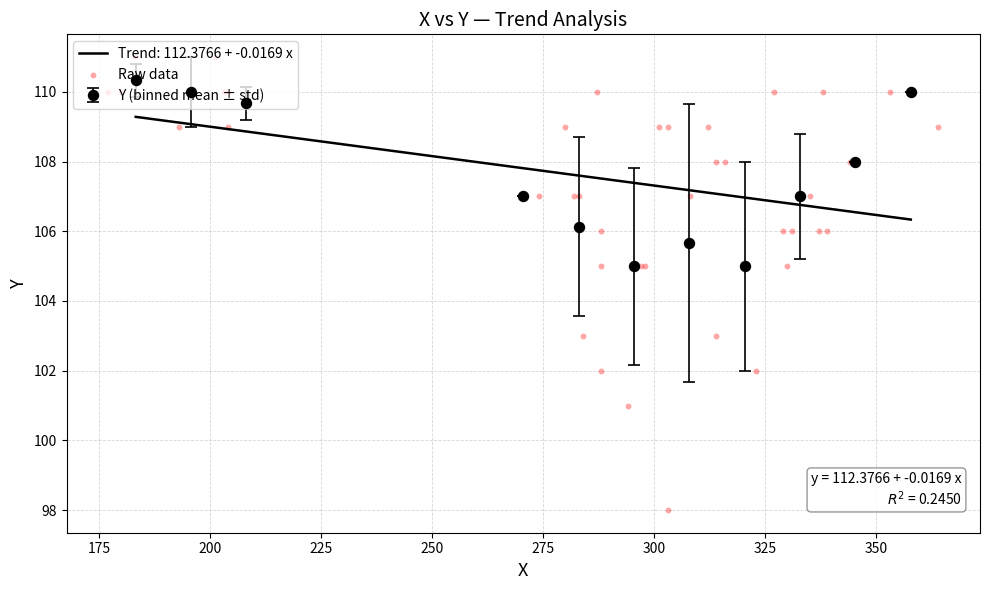

What is the value of the Y (binned mean ± std) point at the 10th from the left?

108.0